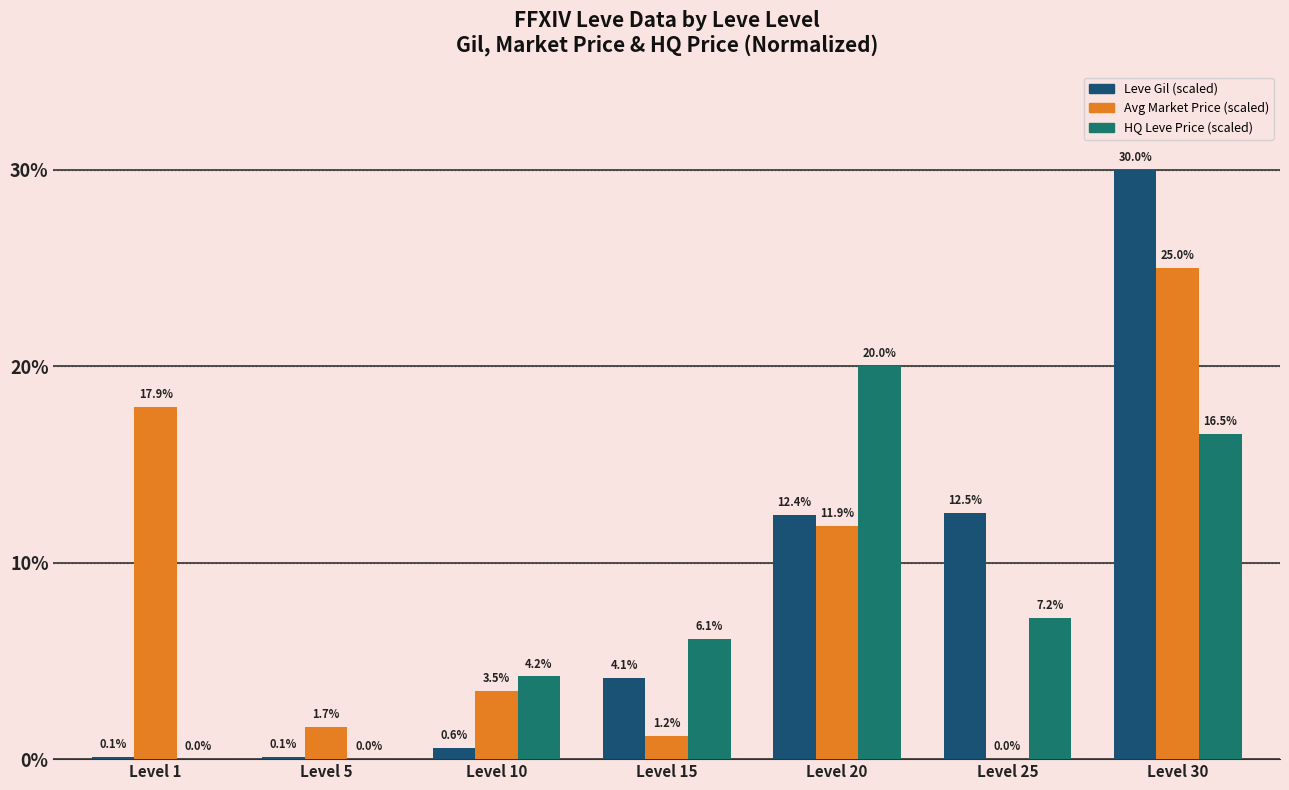

Reading left to right, what are all the values shown in this chart?

Leve Gil (scaled): 0.1	0.1	0.6	4.1	12.4	12.5	30.0
Avg Market Price (scaled): 17.9	1.7	3.5	1.2	11.9	0.0	25.0
HQ Leve Price (scaled): 0.0	0.0	4.2	6.1	20.0	7.2	16.5